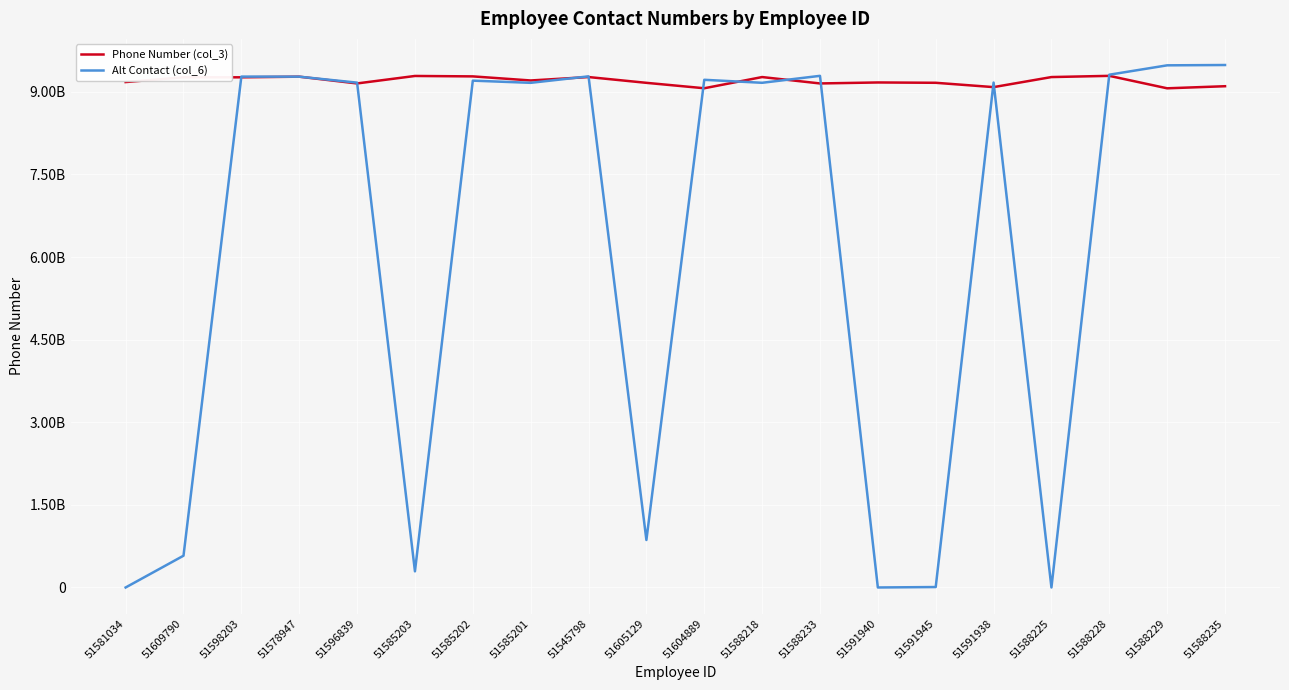

Which series changed the most between 51585202 and 51591945?

Alt Contact (col_6)